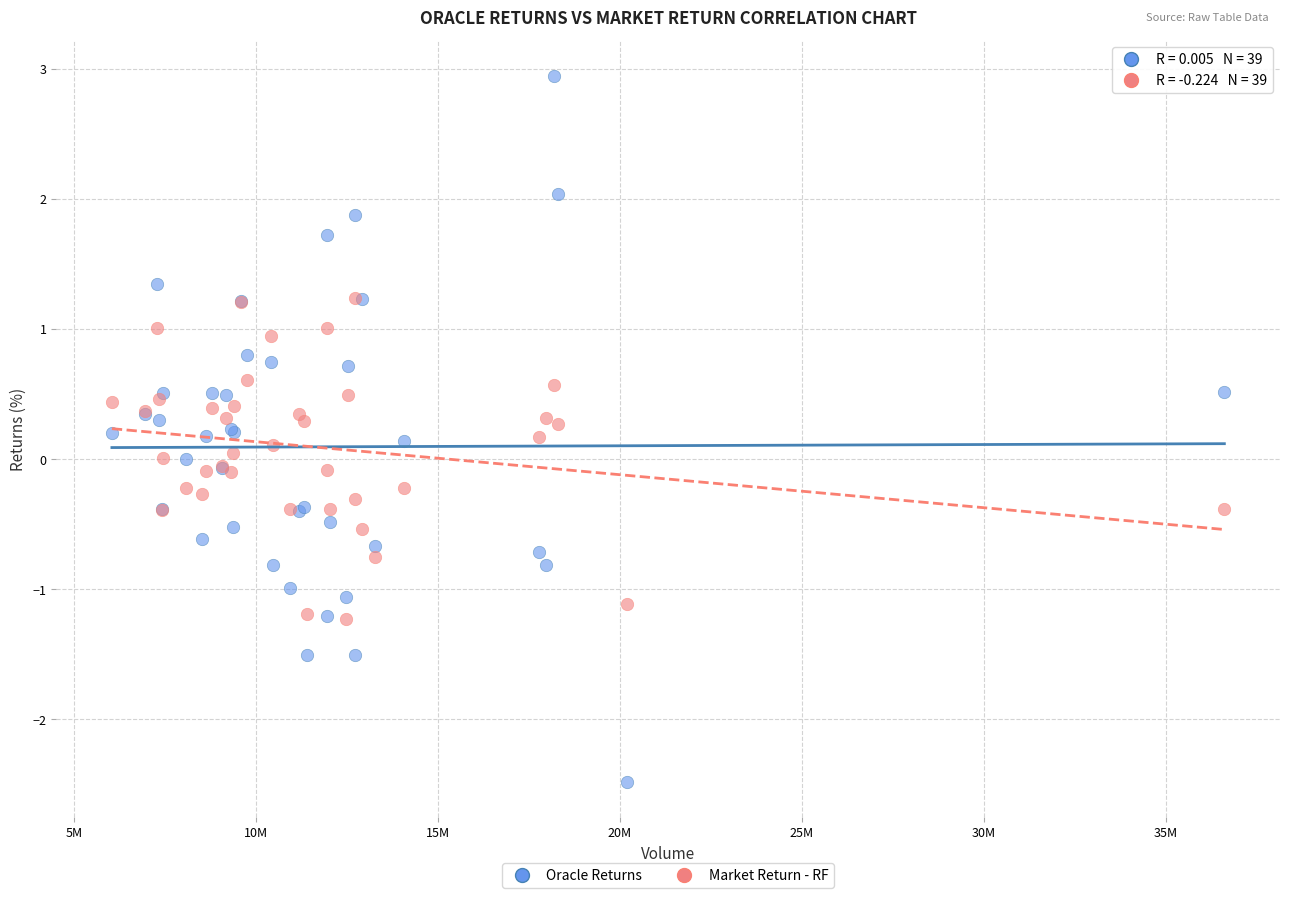

Which series has the largest Y range (max minus min)?

Oracle Returns